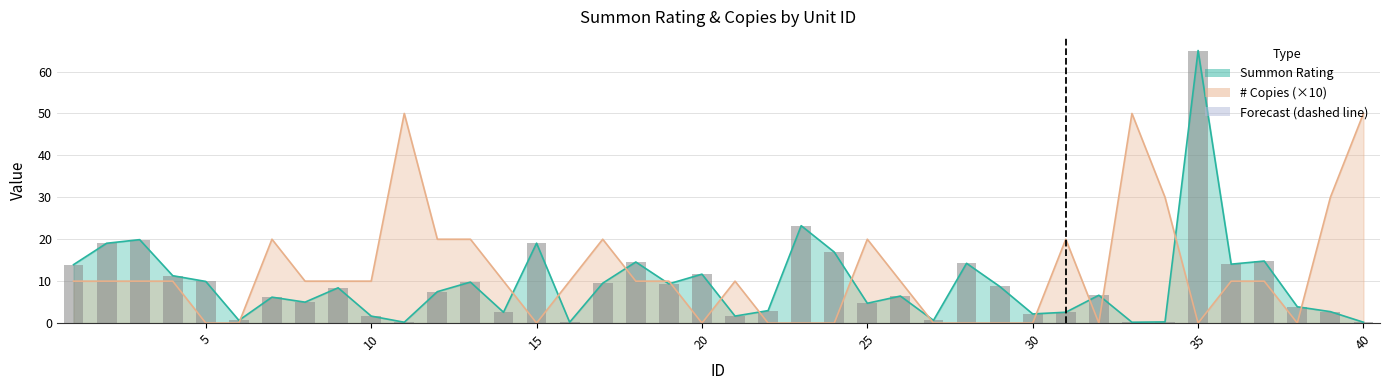

What is the difference between the maximum and second lowest values in the Summon Rating series?

64.8